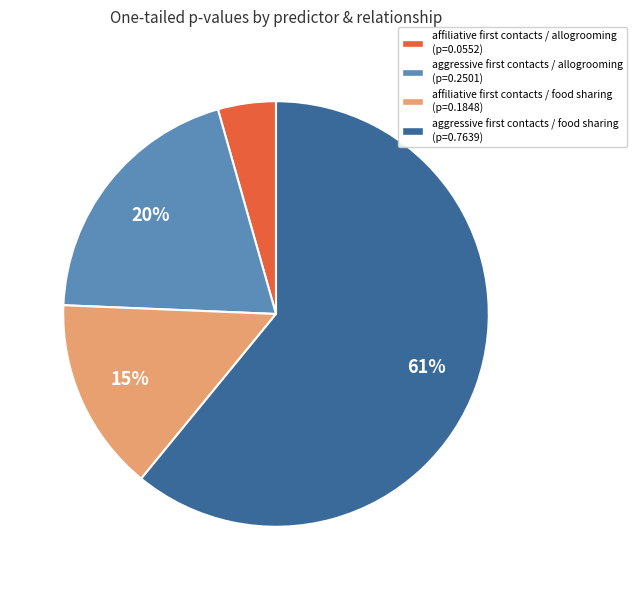

What is the majority slice?

aggressive first contacts / food sharing